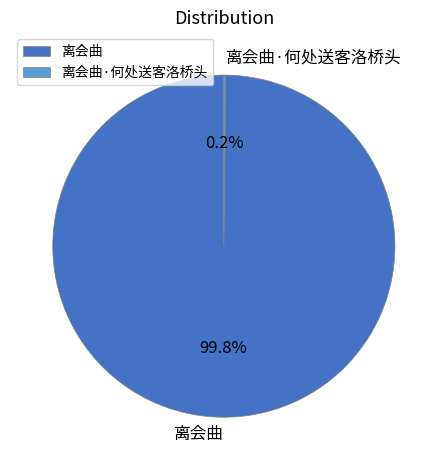

What is the largest slice in the pie chart?

离会曲